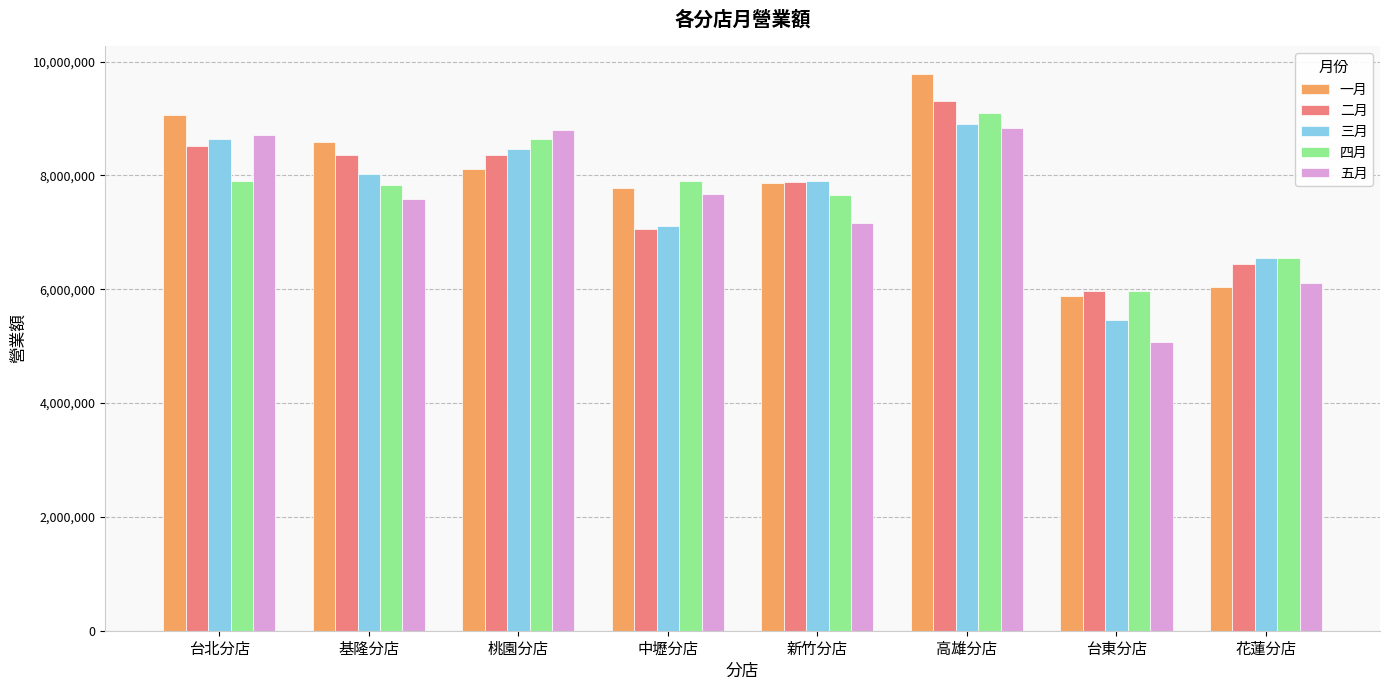

What position from the right is 台北分店?

8